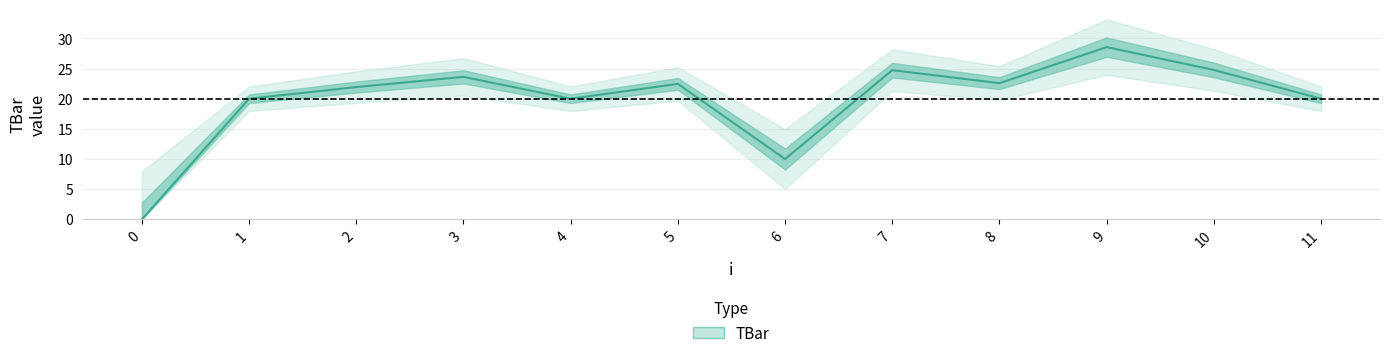

Is it true that the value at 10 is 16.3?

False